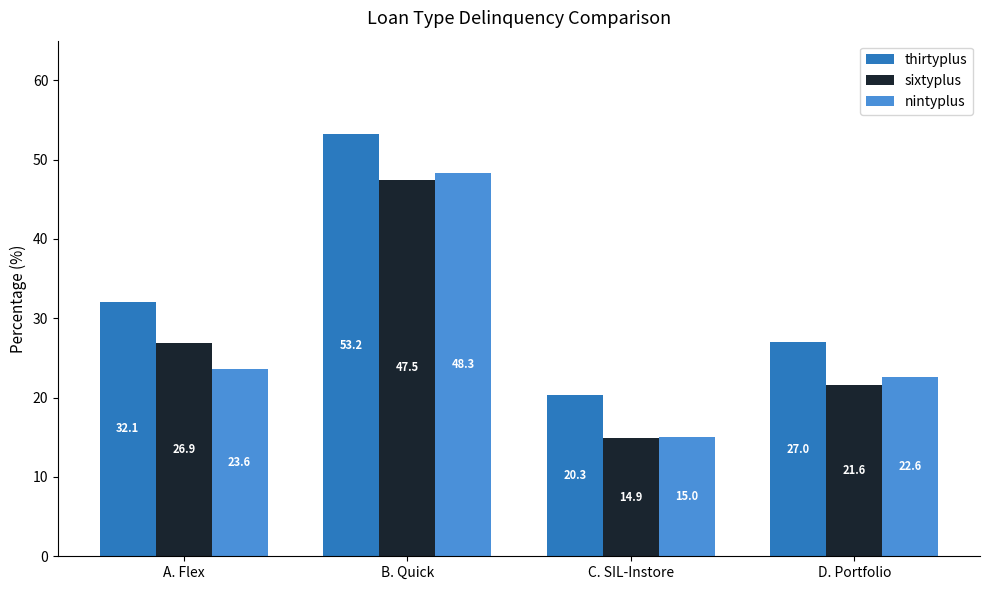

What value does the nintyplus series have at C. SIL-Instore?

15.0